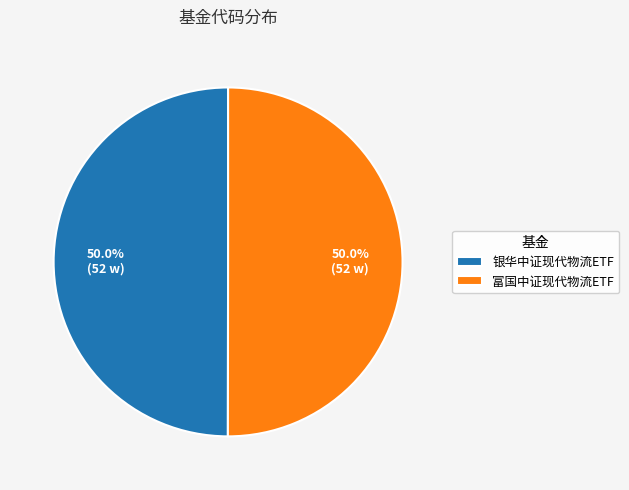

The 银华中证现代物流ETF slice represents 55% of the pie. True or false?

False